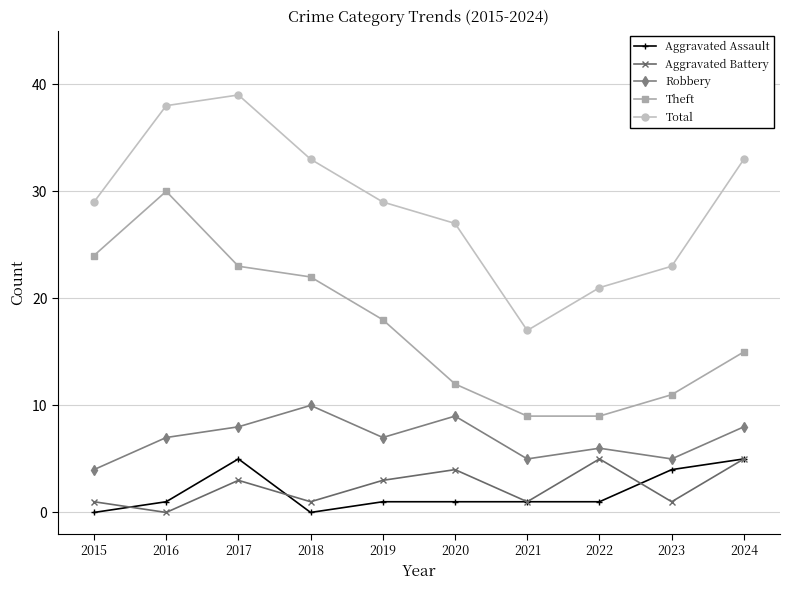

Count the Aggravated Battery values in the range 1 to 4.

7